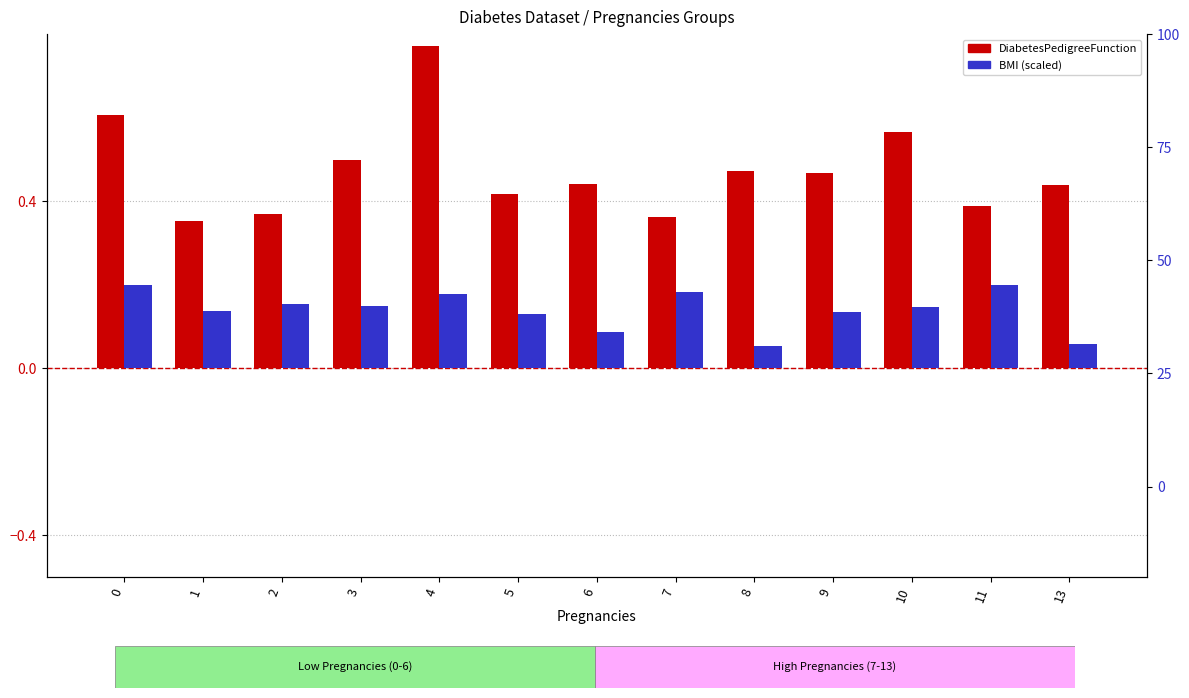

The value of BMI (scaled) at 7 is 0.2. True or false?

True